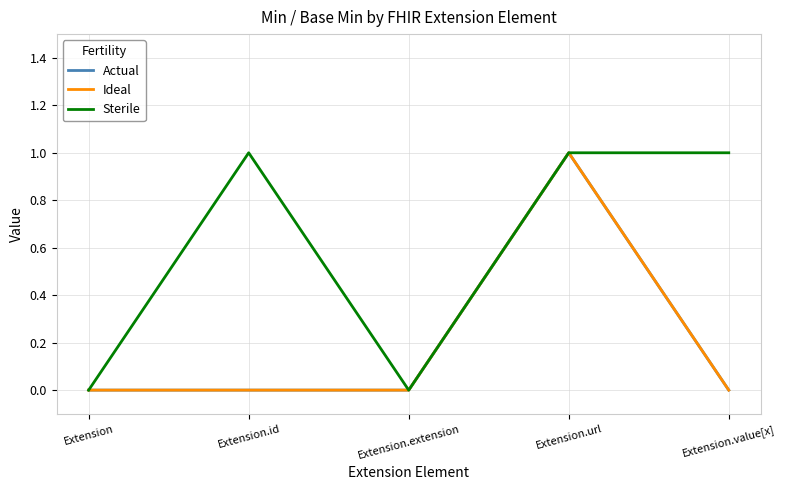

True or false: Actual and Ideal intersect in this chart.

False